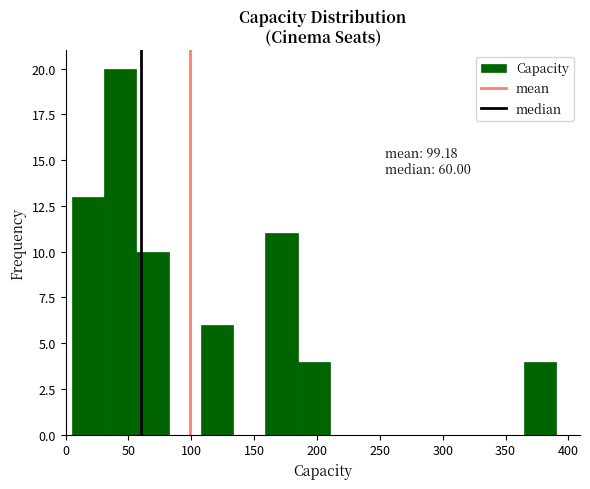

Over which range of the x-axis is the bar tallest?

30 to 55